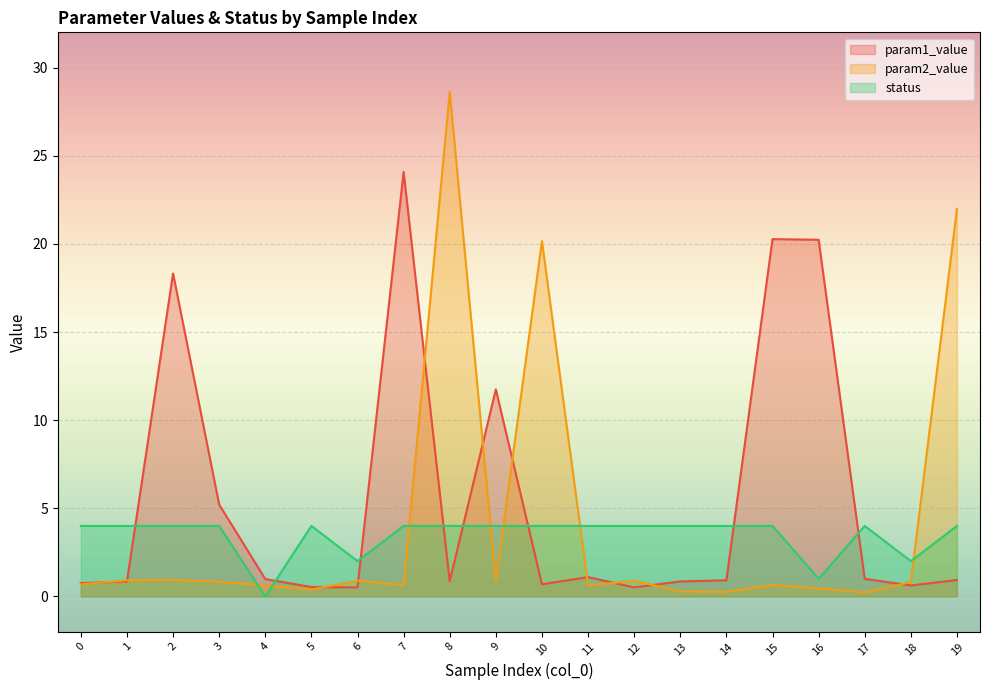

What are all the series names shown in the legend?

param1_value, param2_value, status